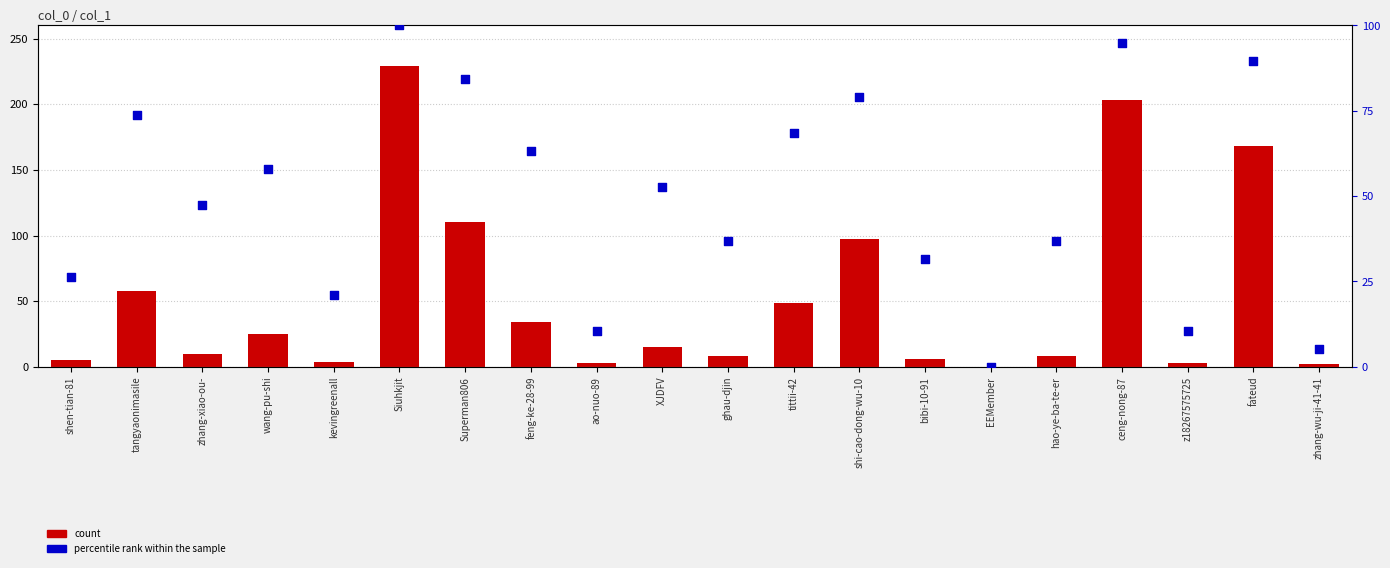

Which series reaches the minimum Y coordinate?

count